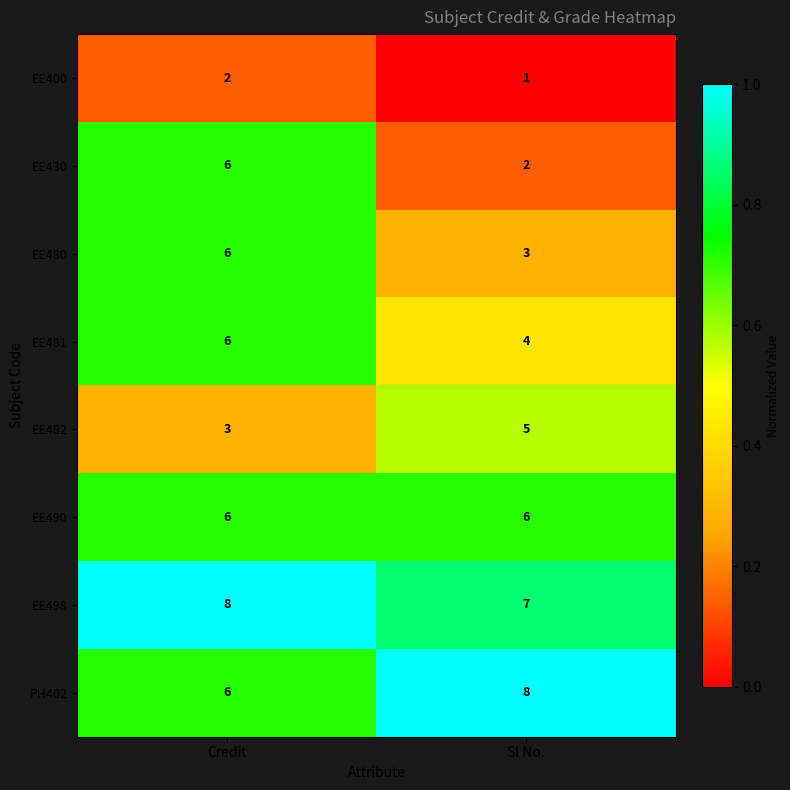

Which series has the largest total across all categories?

EE498